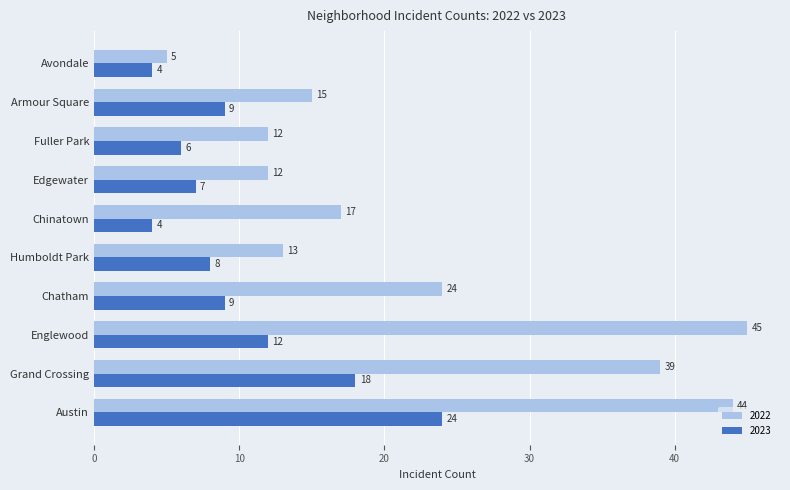

What is the average value of the 2022 series?

23